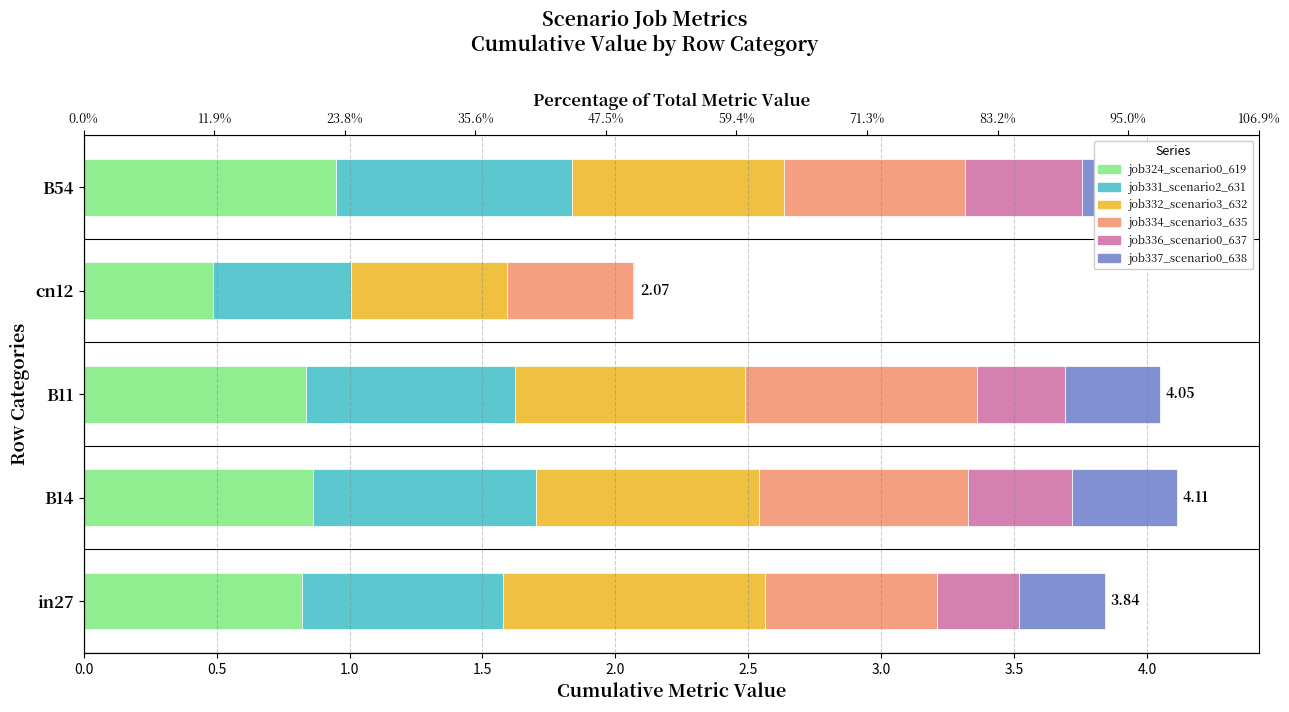

What is the difference between the maximum and second lowest values in the job334_scenario3_635 series?

0.2